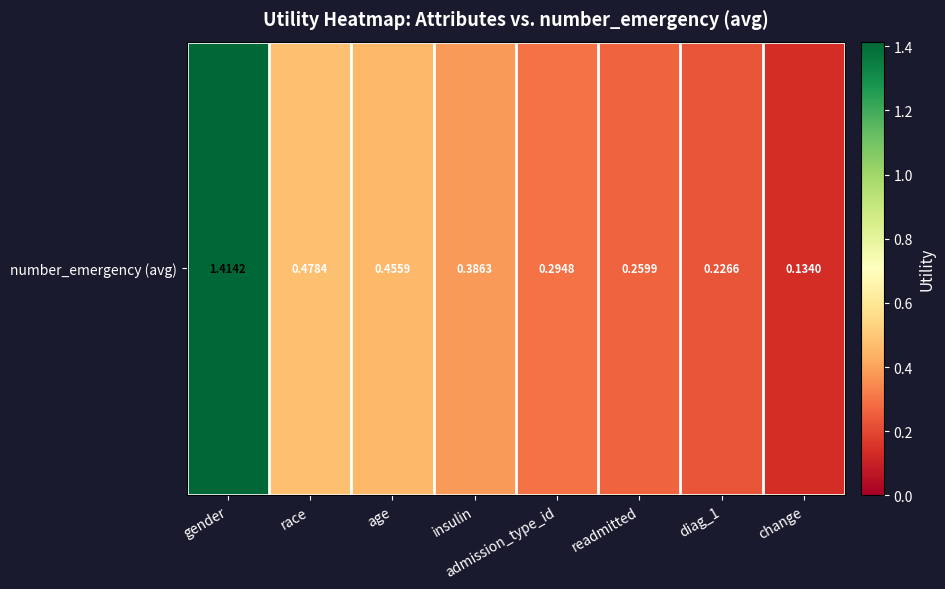

Where is the data nearest to the value 0?

change